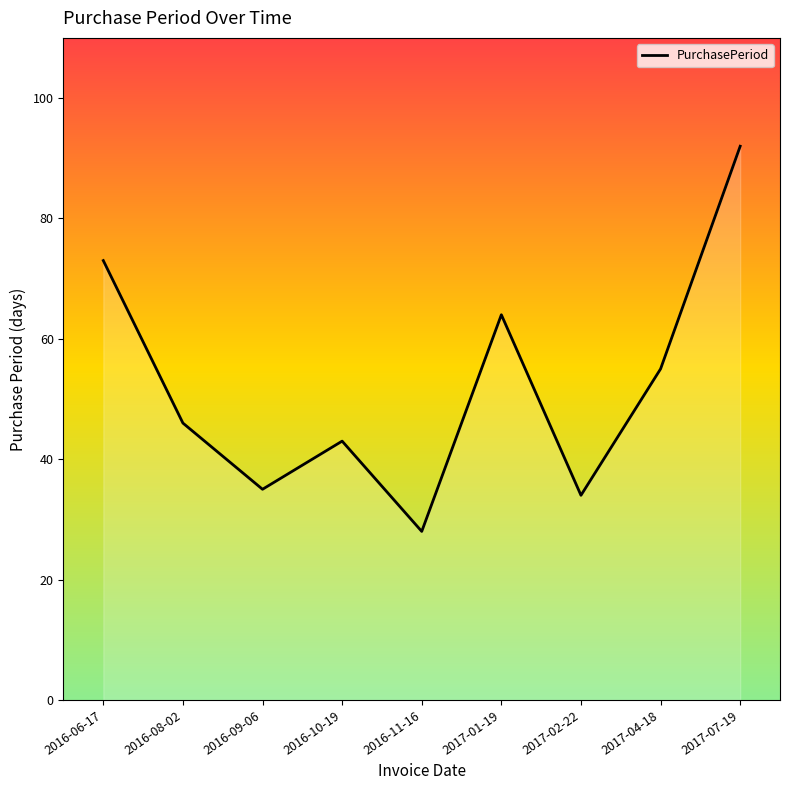

True or false: the data has more than 0 interior local peaks.

True